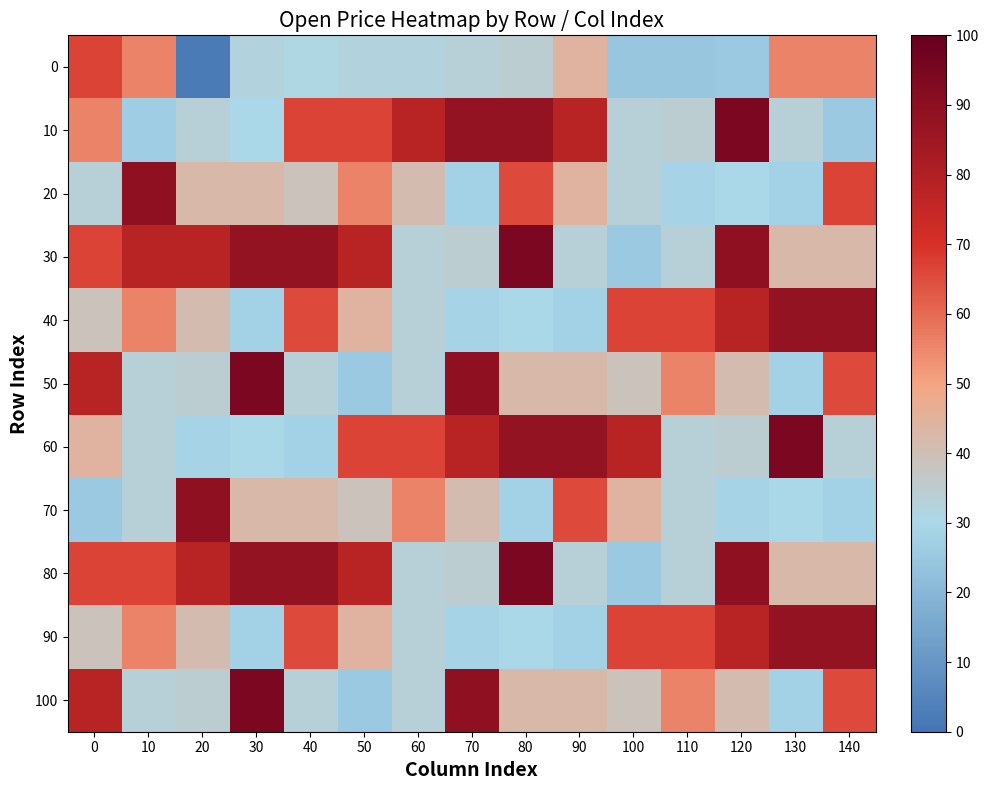

Between 80 and 10, which is larger?

10